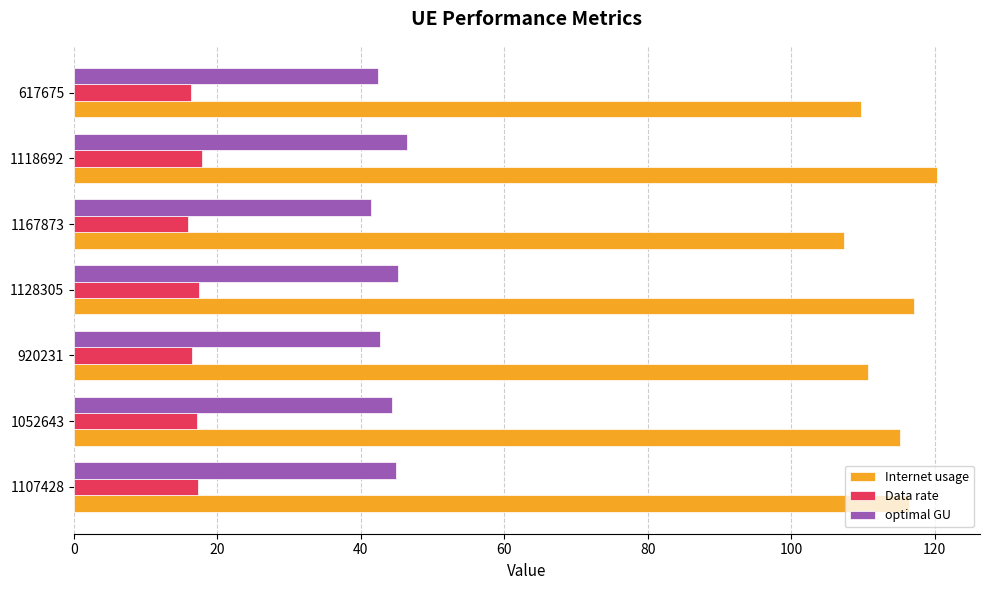

Which label corresponds to the largest value in the chart?

1118692